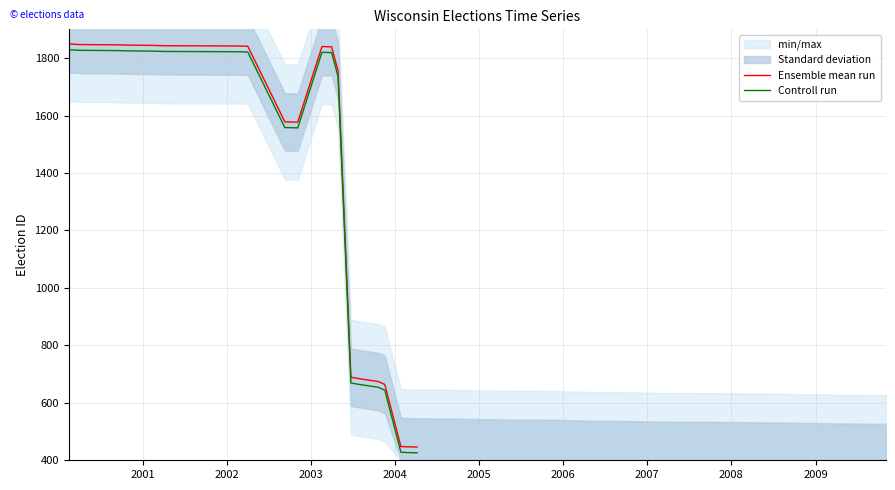

What is the average value of the Ensemble mean run series?

1370